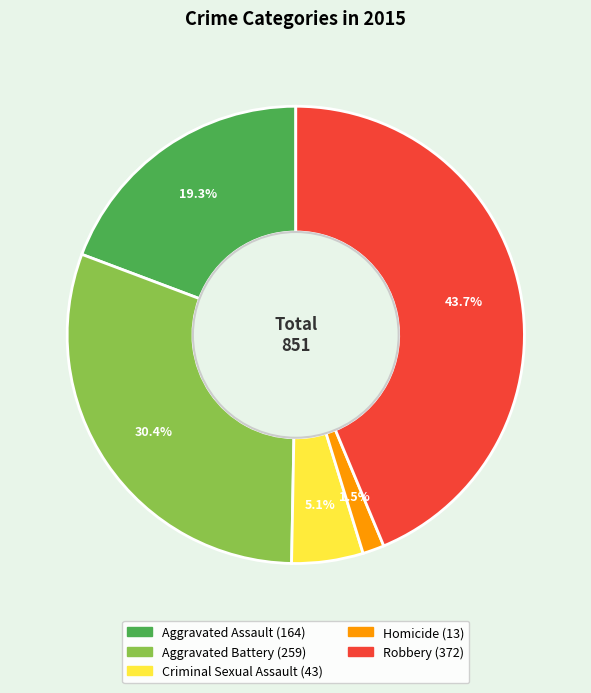

Rank the categories by value from highest to lowest.

Robbery, Aggravated Battery, Aggravated Assault, Criminal Sexual Assault, Homicide